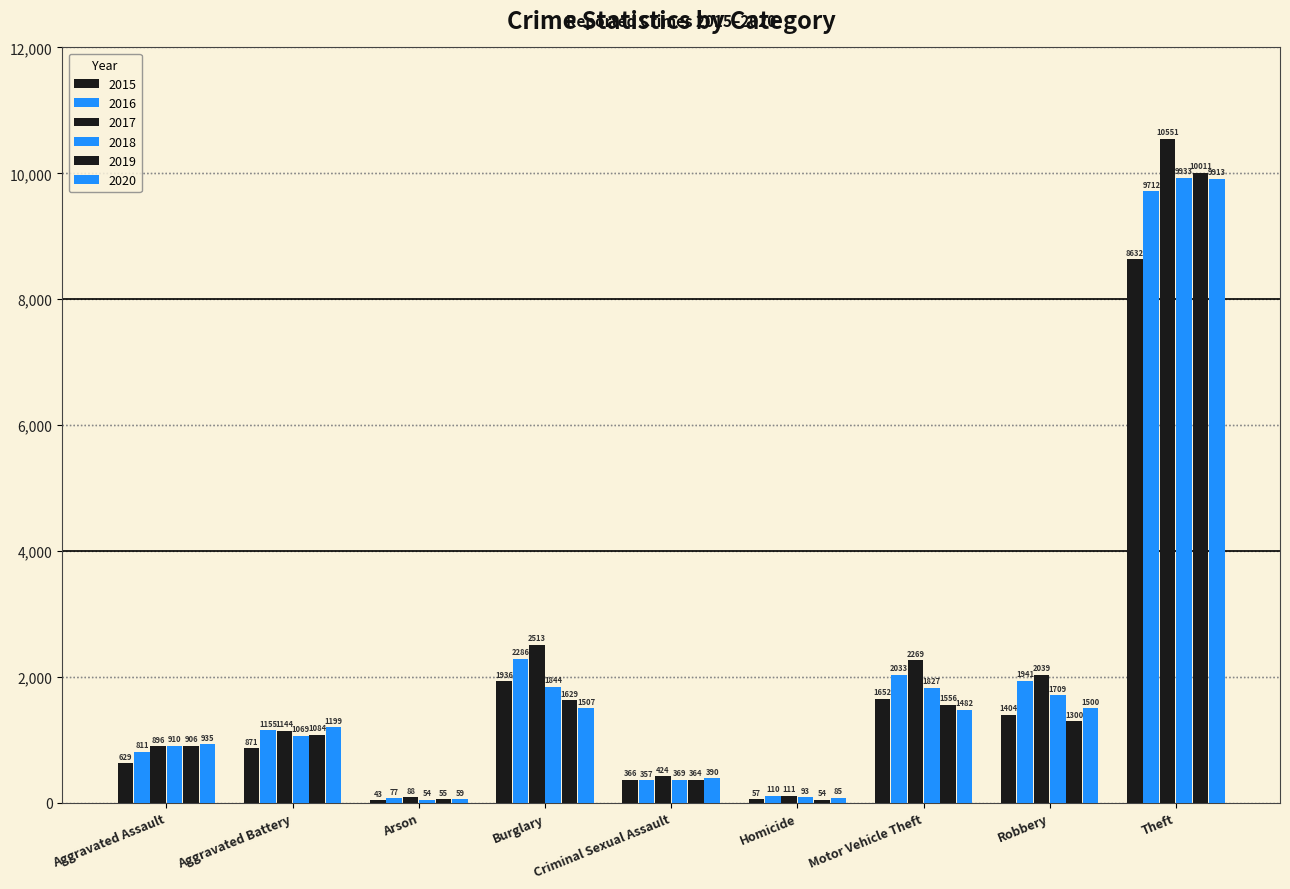

The value of 2019 at Arson is 55. True or false?

True